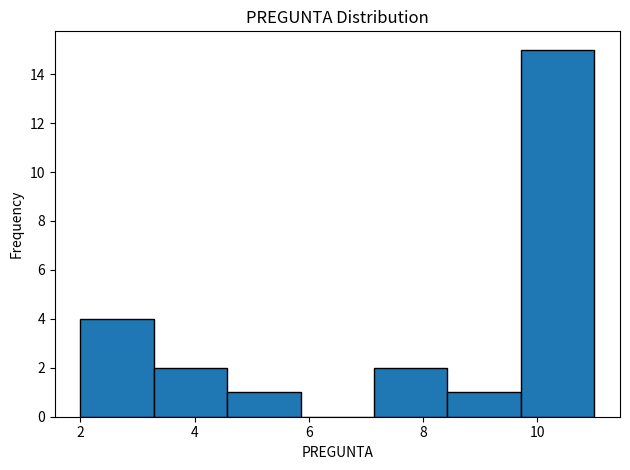

Reading left to right, list every bar in this chart as the range it spans on the x-axis followed by its height. Neither the bar edges nor the heights are printed on the chart, so give them approximately, as read against the axes.

2.0 to 3.2: 4
3.2 to 4.6: 2
4.6 to 5.8: 1
5.8 to 7.2: 0
7.2 to 8.4: 2
8.4 to 9.8: 1
9.8 to 11.0: 15